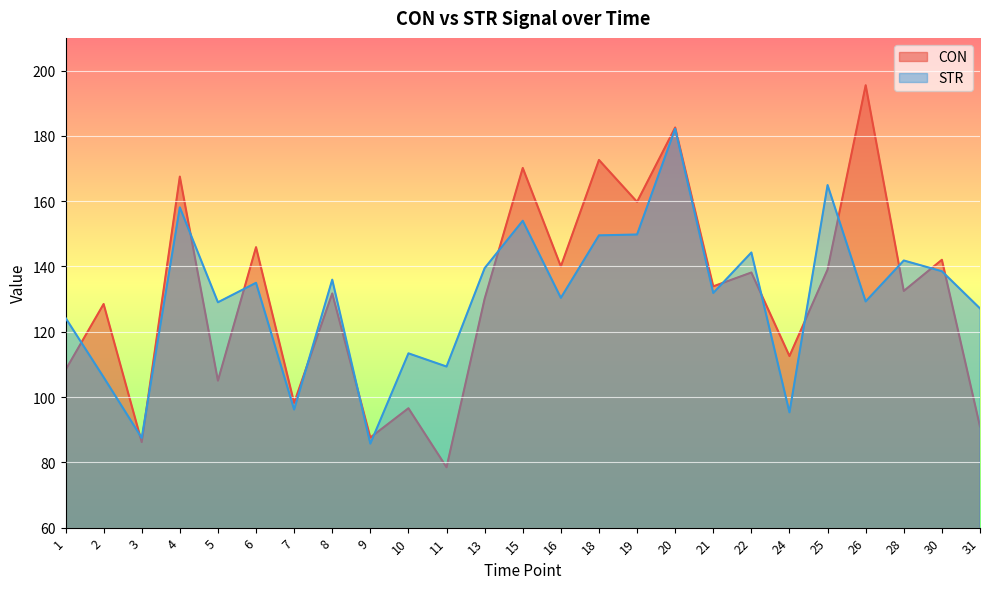

What is the spread (max minus min) of values at 5?

24.0